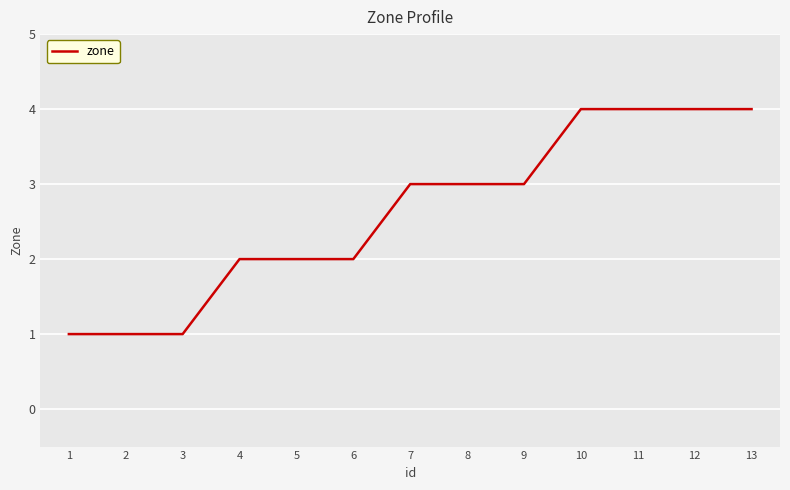

What is the maximum value shown in the chart?

4